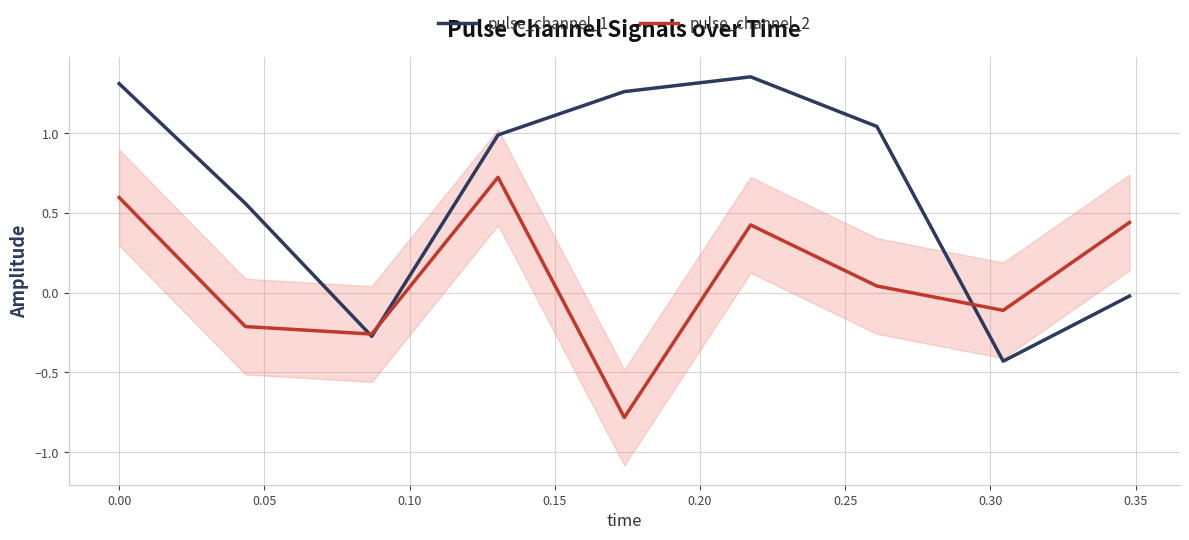

Which series has the widest spread of values?

pulse_channel_1